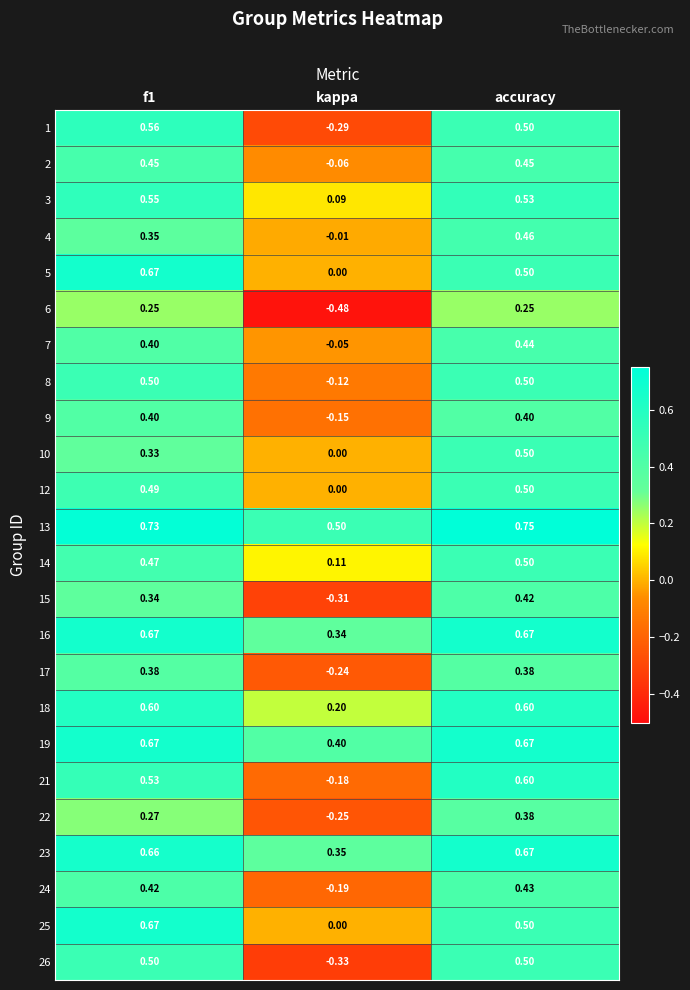

Where is 17 nearest to the value 0?

kappa